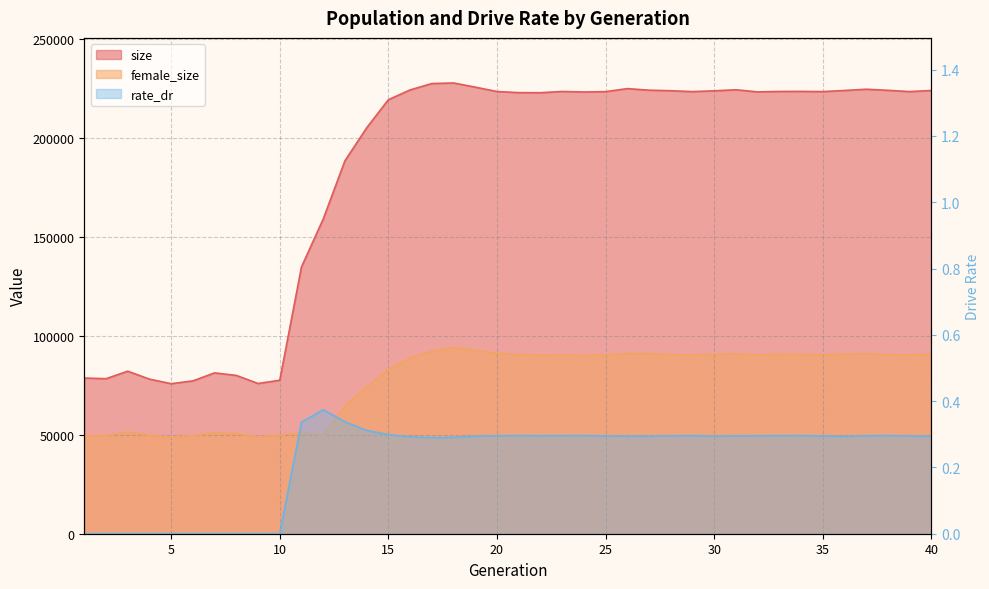

True or false: size and rate_dr intersect in this chart.

False